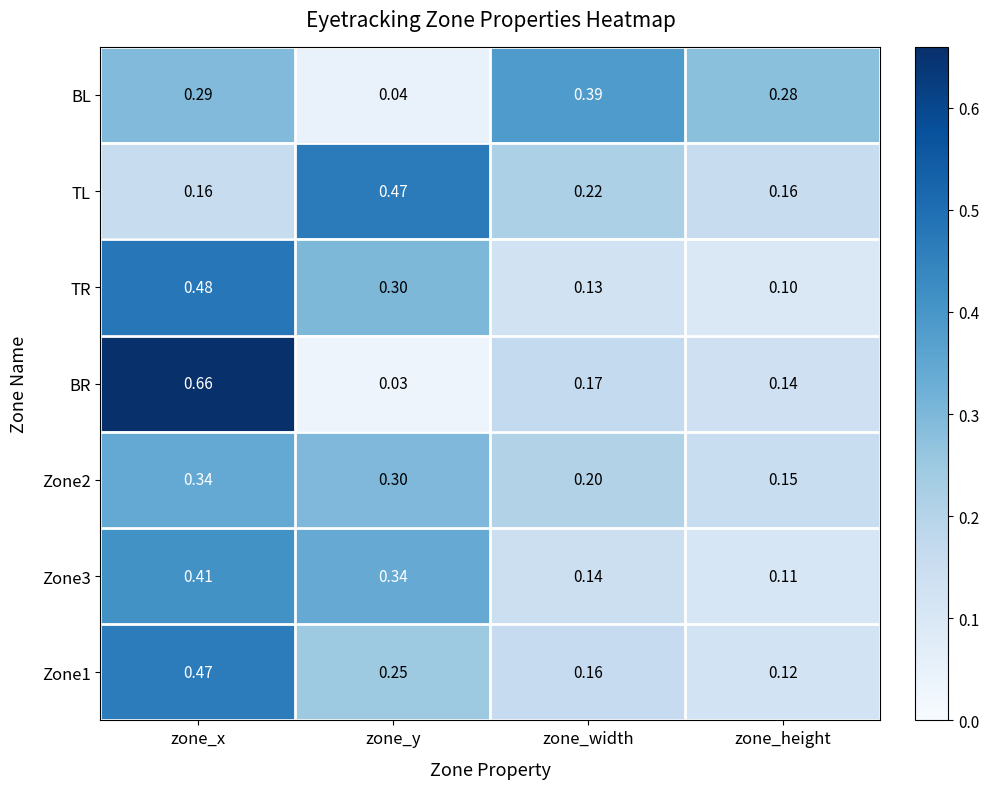

Where is Zone1 nearest to the value 0?

zone_height